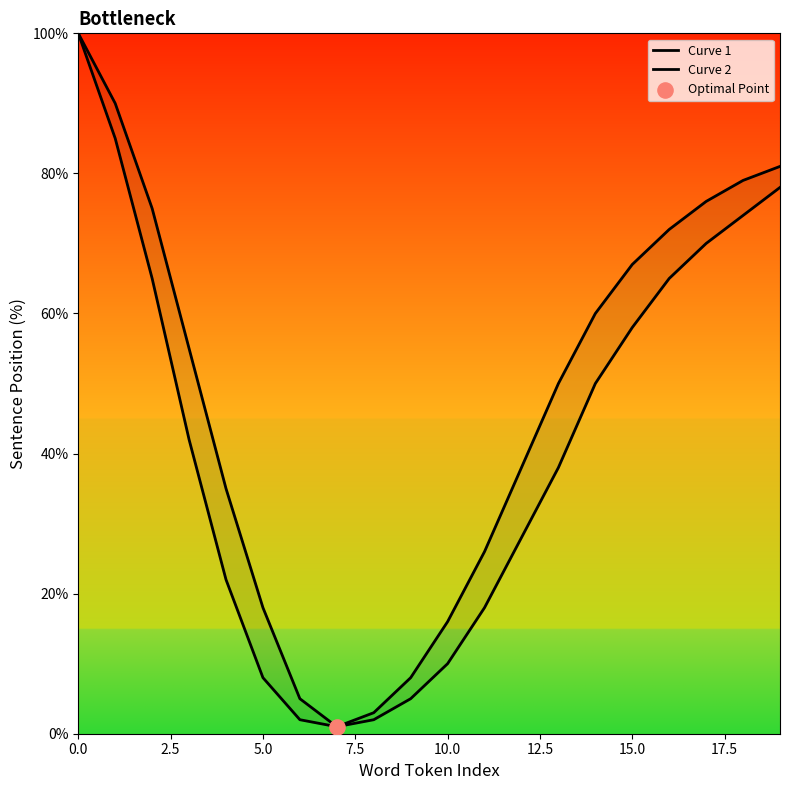

What are all the series names shown in the legend?

Curve 1, Curve 2